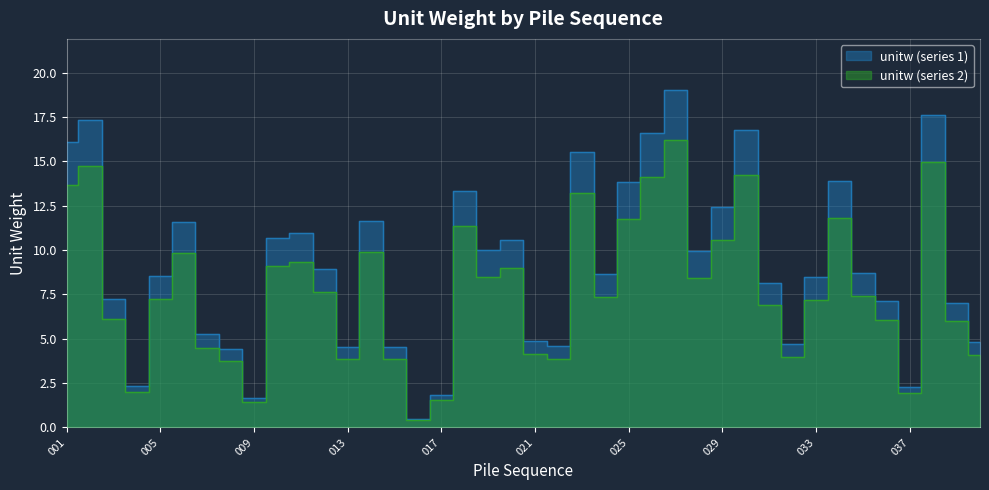

Which label corresponds to the largest value in the chart?

027